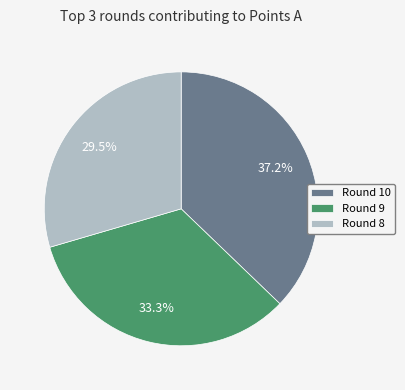

Is there a majority slice in this chart?

No